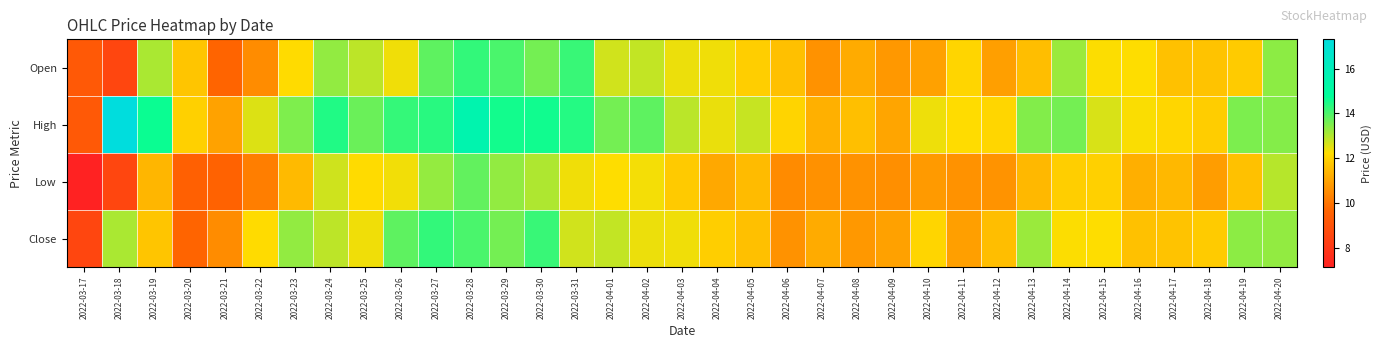

What is the smallest value displayed?

7.2